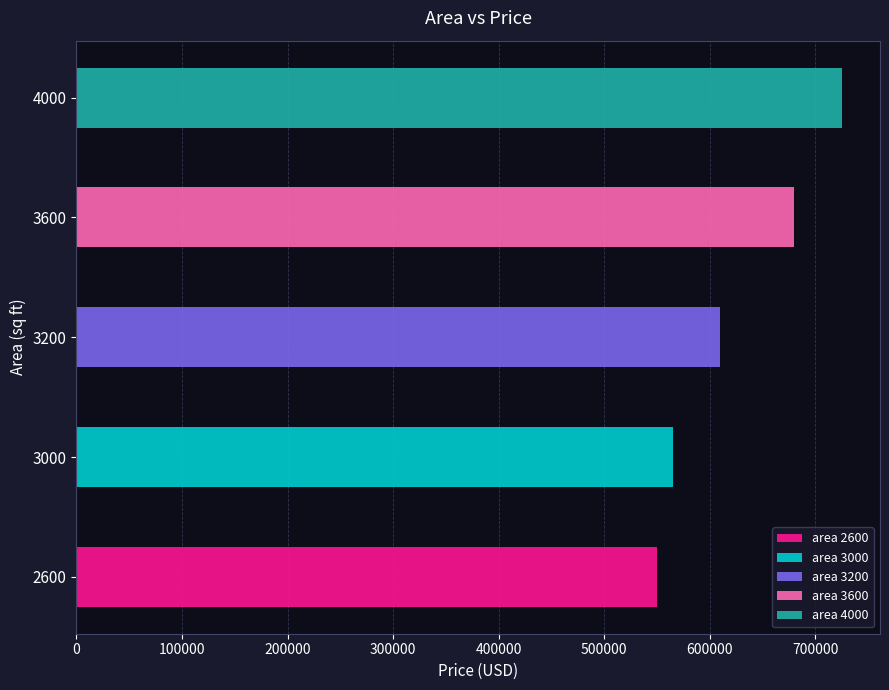

What is the approximate value at 4000, to the nearest 100?

725000